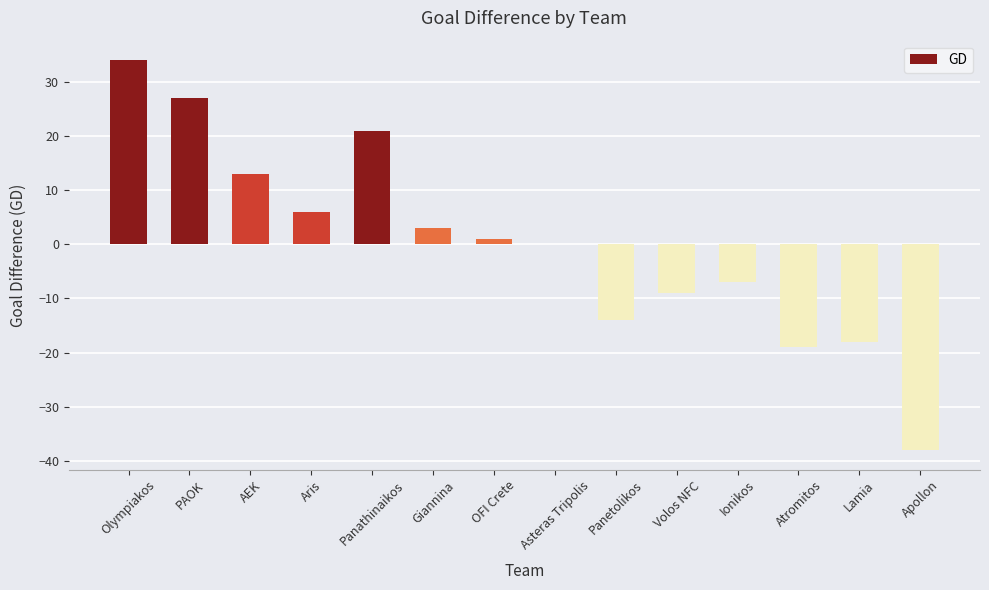

True or false: the data shows -38 at Apollon.

True